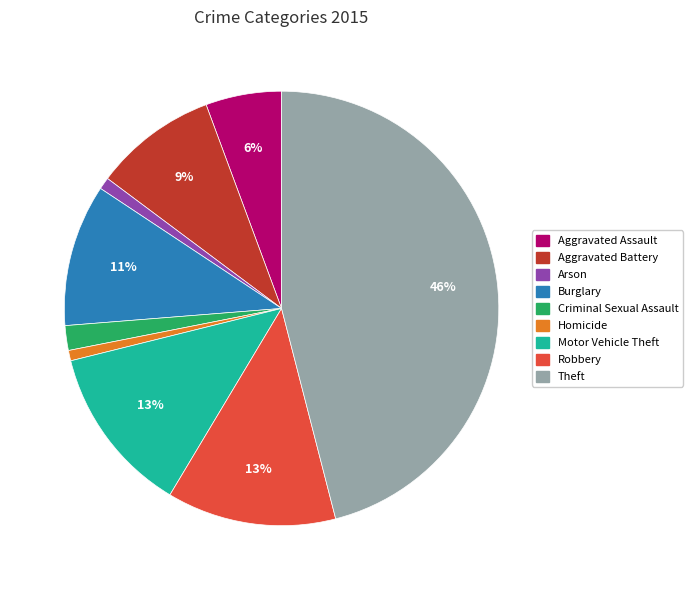

To the nearest percent, what percentage of the pie is Homicide?

1%